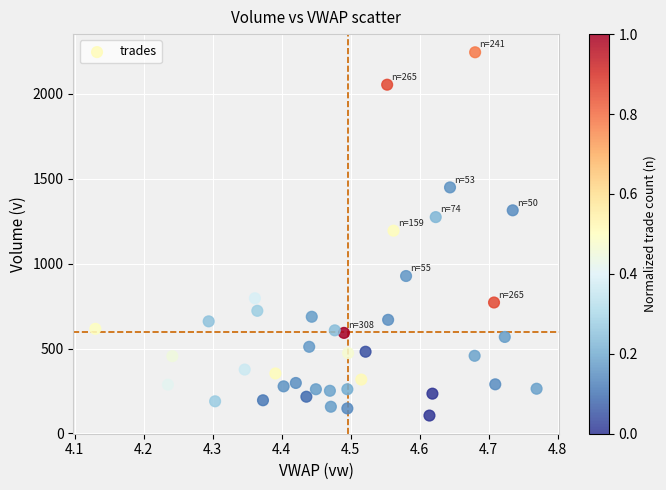

What is the range of Y values (max minus min)?

2140